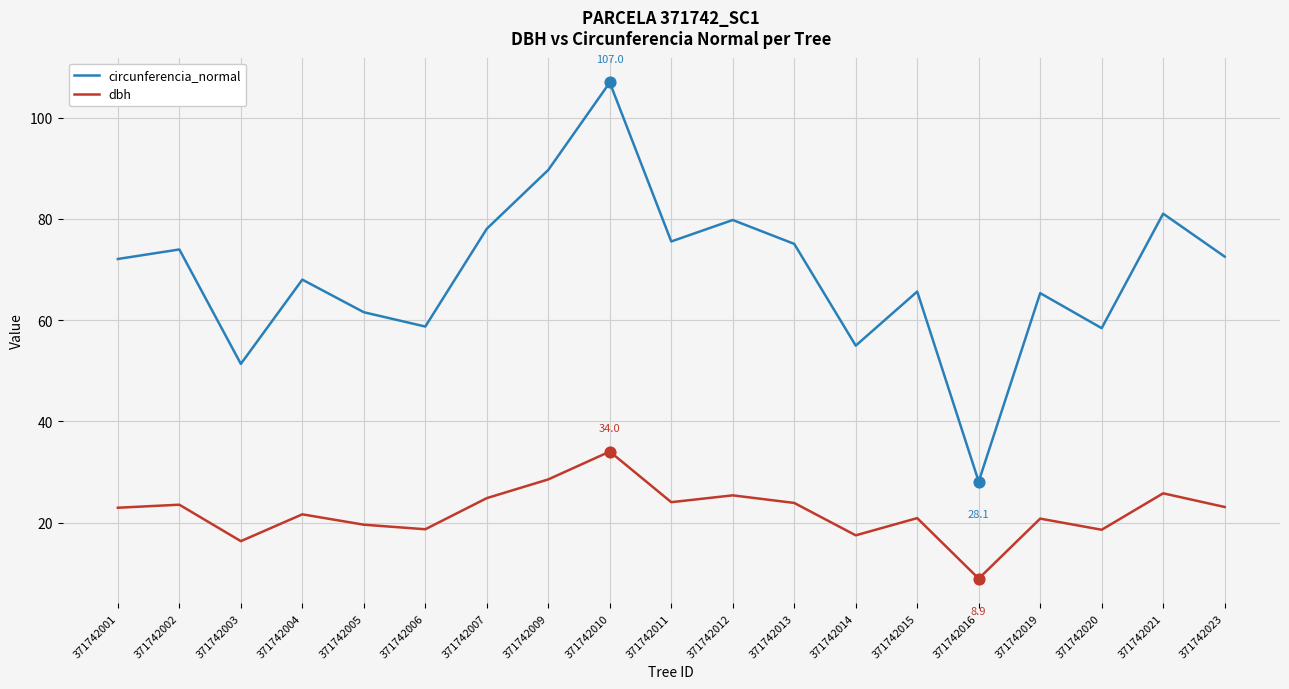

What is the total value across all series at 371742003?

67.7